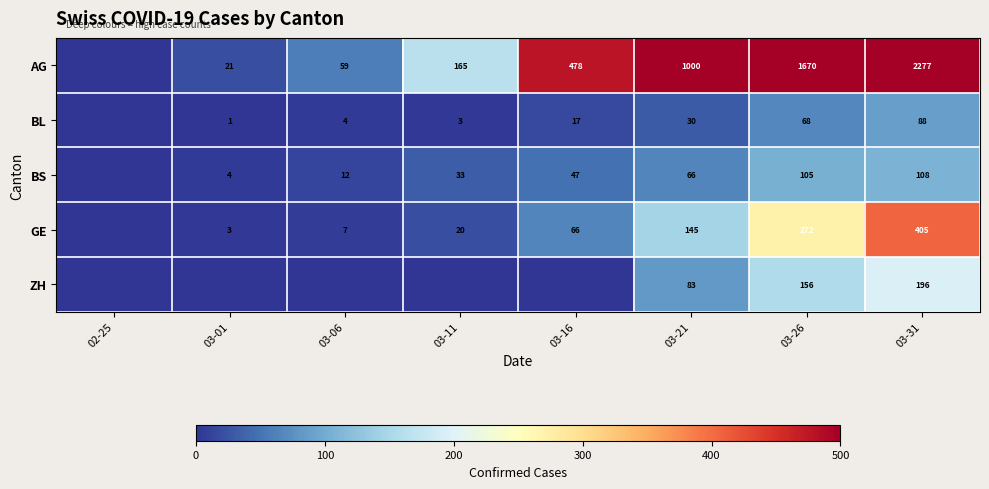

What is the difference between the highest and lowest values at 03-26?

1602